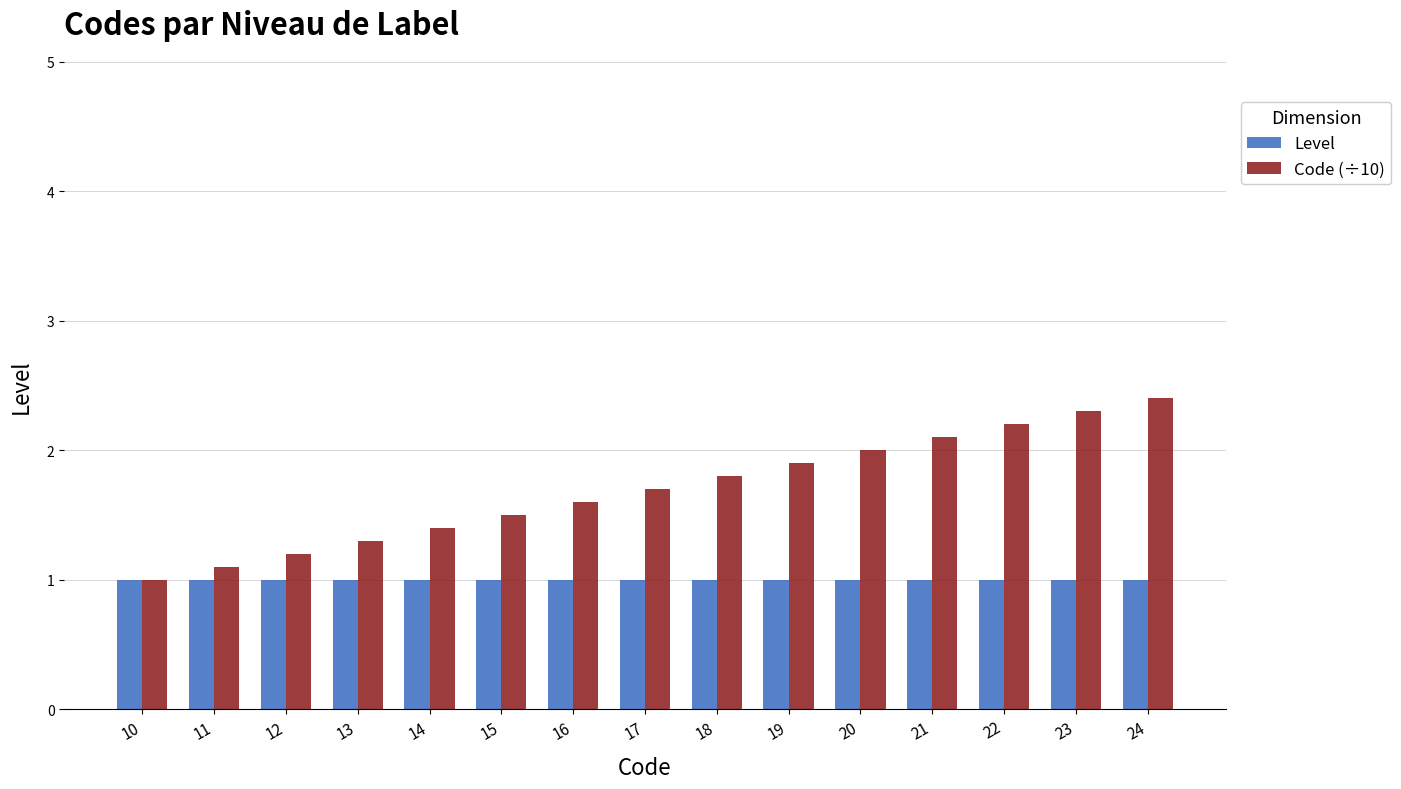

What are all the series names shown in the legend?

Level, Code (÷10)